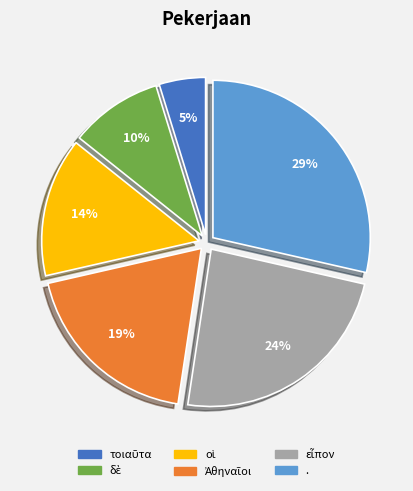

To the nearest percent, what is the average slice percentage?

17%